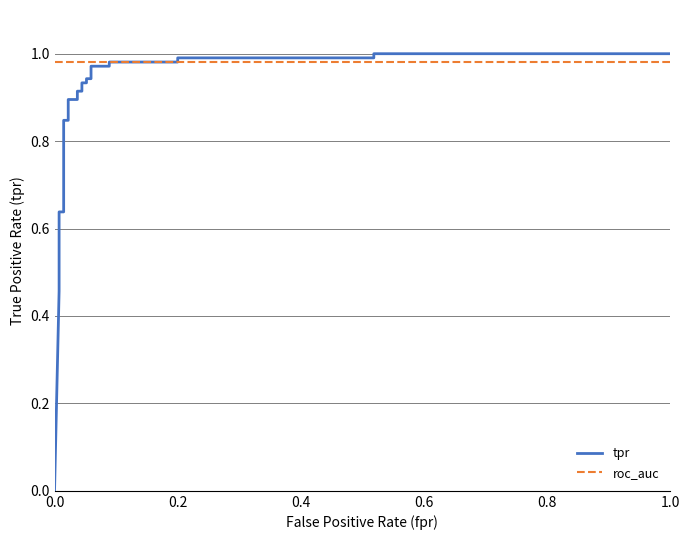

What is the approximate value of roc_auc at 0.2?

1.0